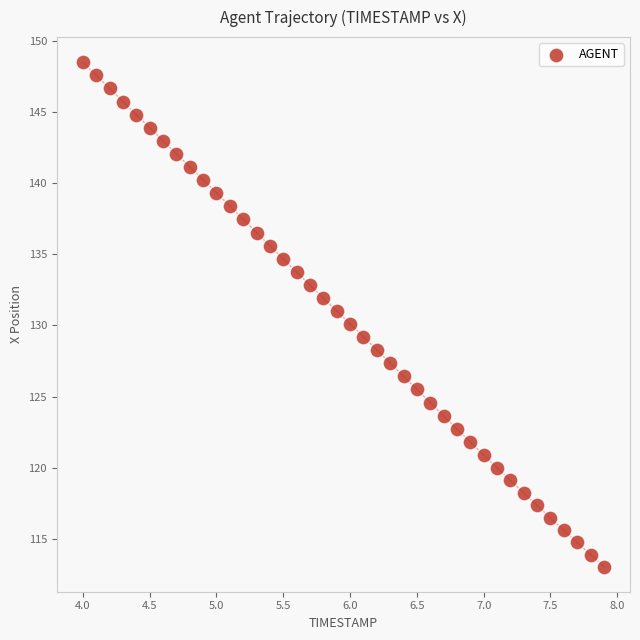

What is the range of Y values (max minus min)?

35.5